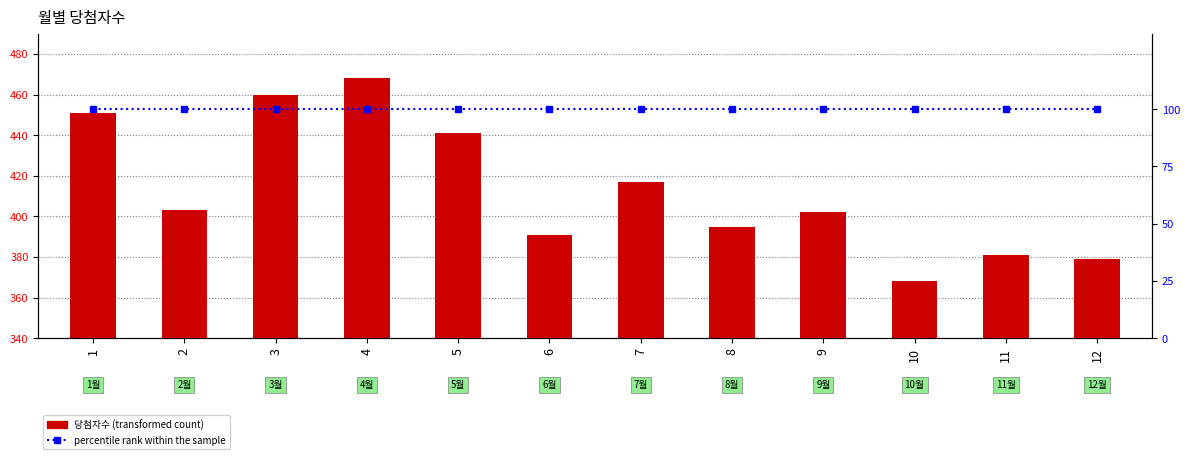

What are all the series names shown in the legend?

당첨자수, percentile rank